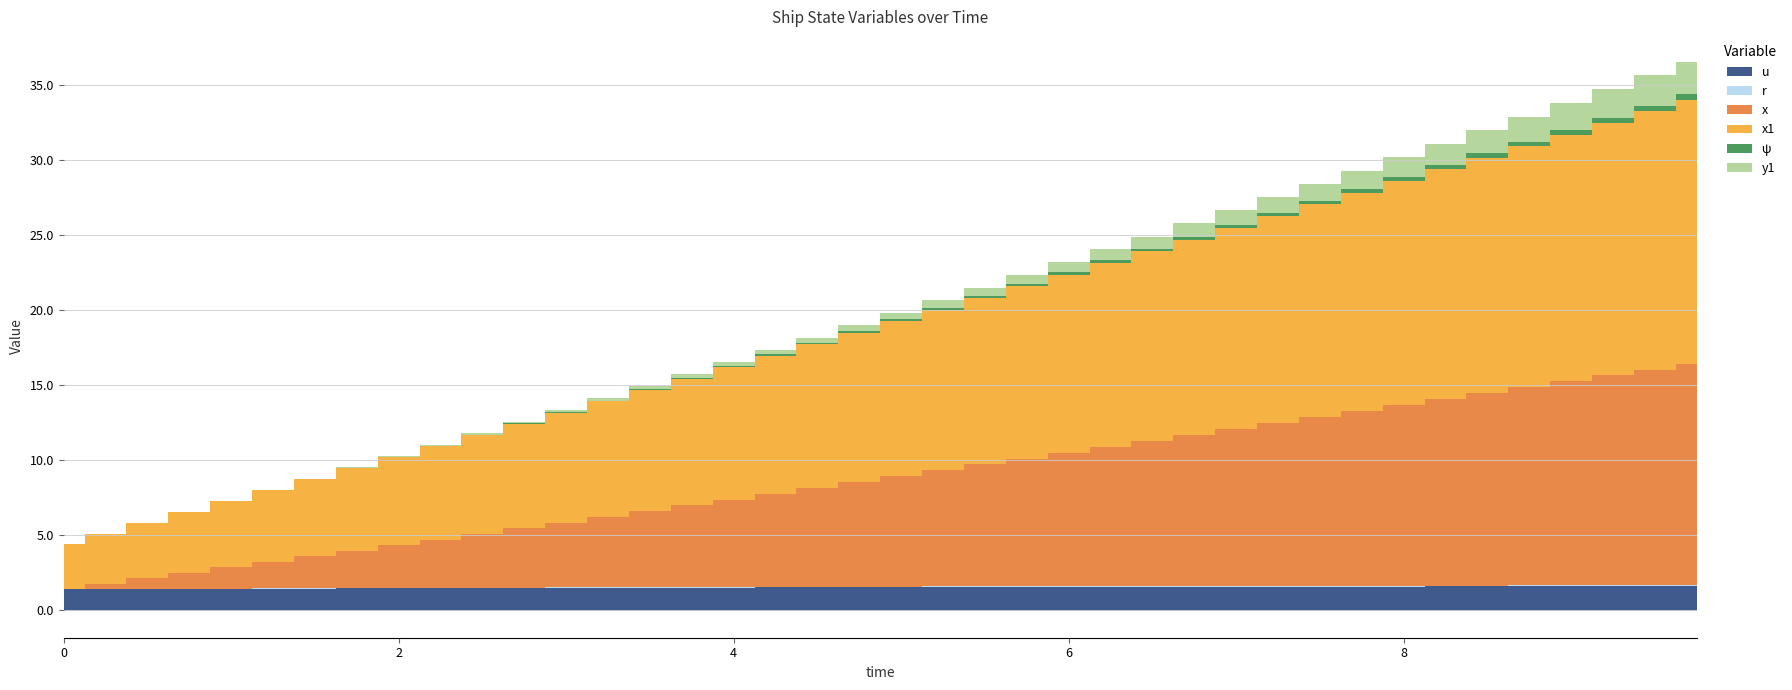

What is the sum of the x values at 5.25 and 7.25?

18.6